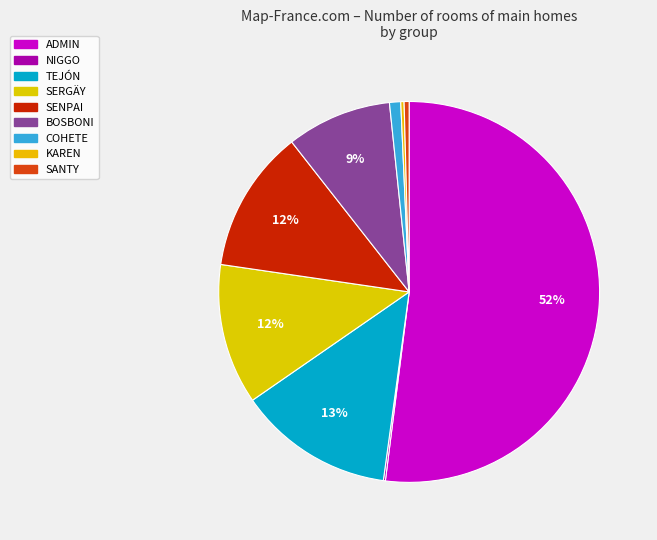

Does SERGÄY account for over 50% of the chart?

No